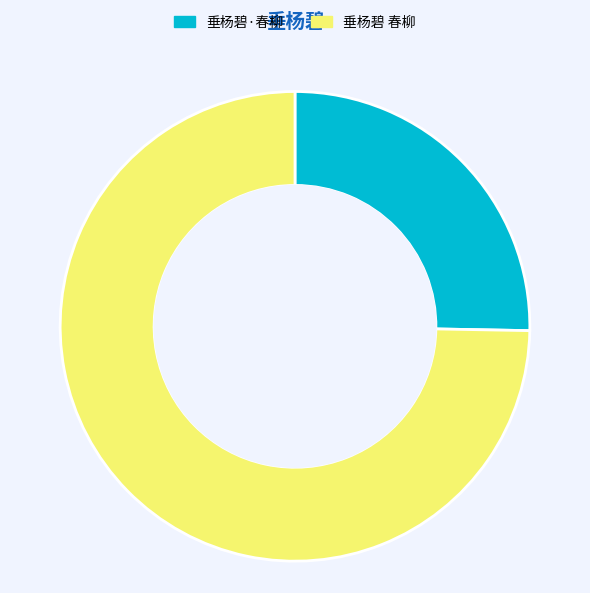

Count the number of slices in the pie.

2